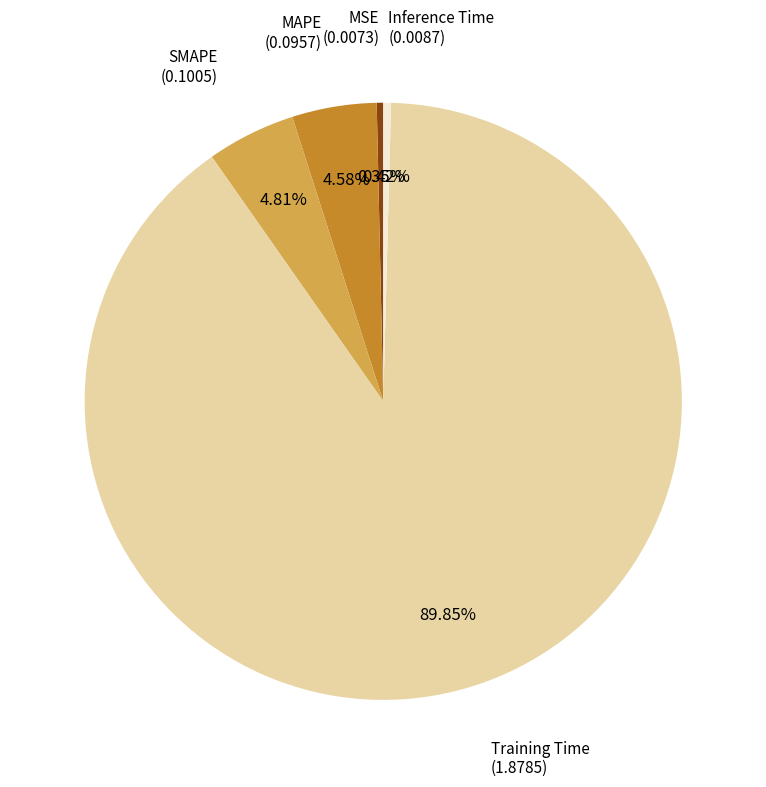

Which category has the biggest portion of the pie?

Training Time